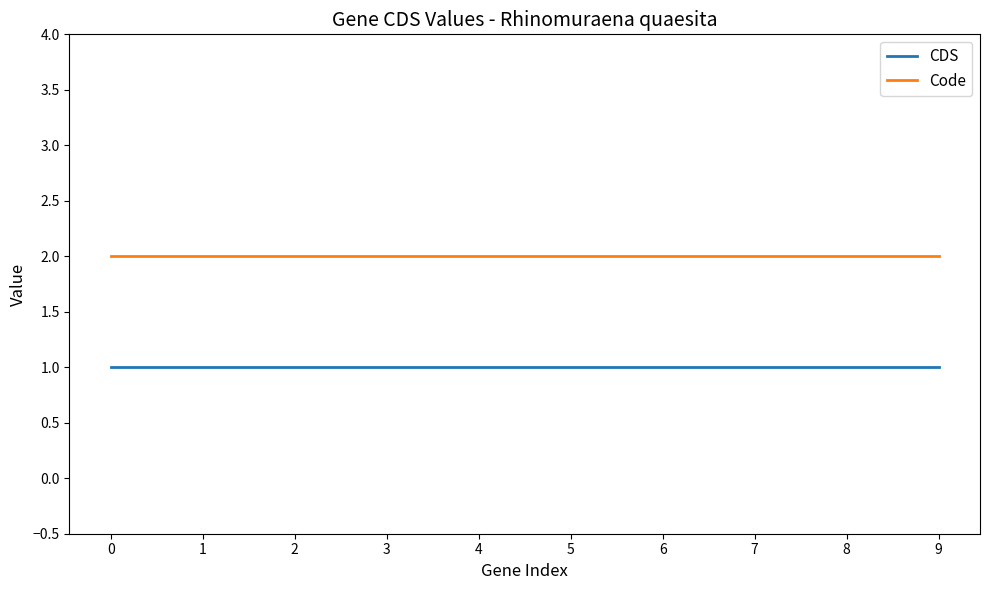

What is the sum of all Code values?

20